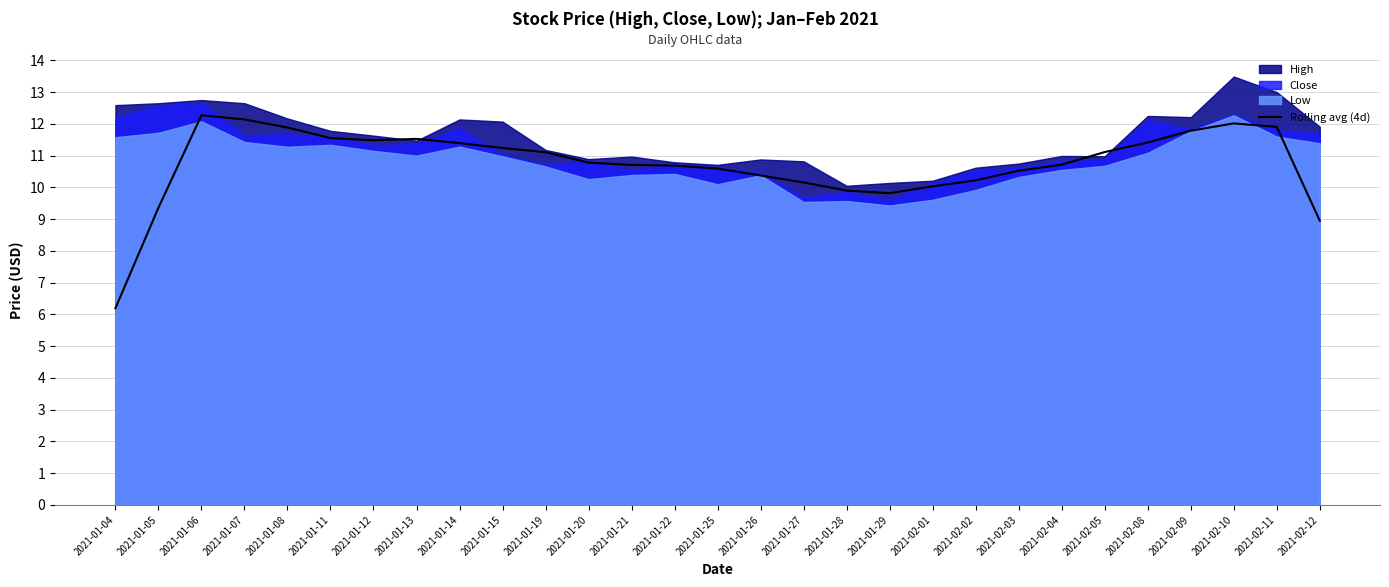

What is the sum of all values?

311.8